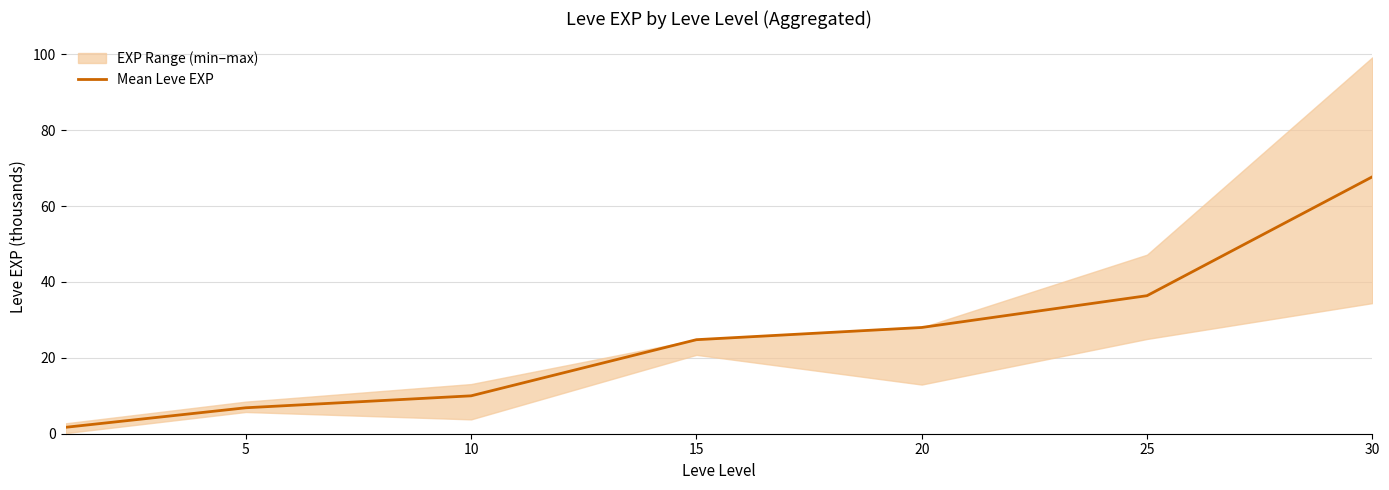

Where is Mean Leve EXP nearest to the value 34?

25